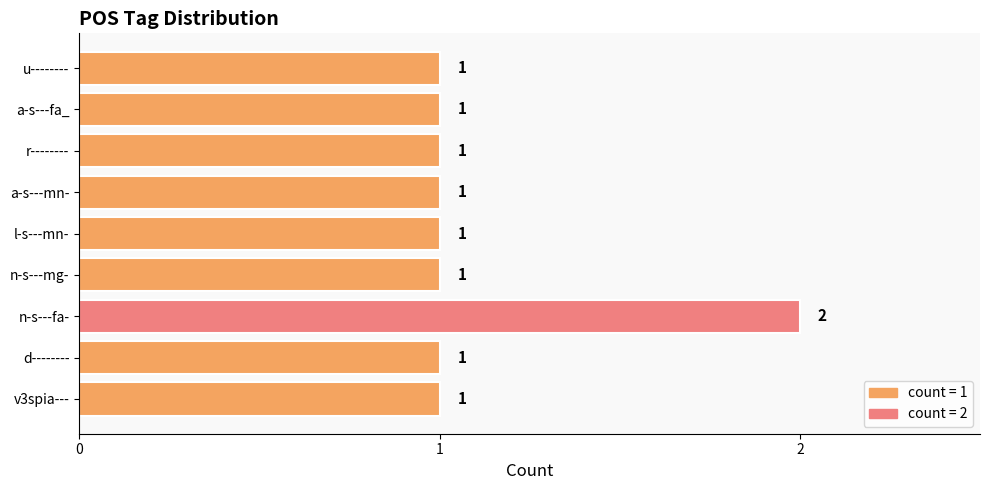

How many values are between 1 and 2?

9